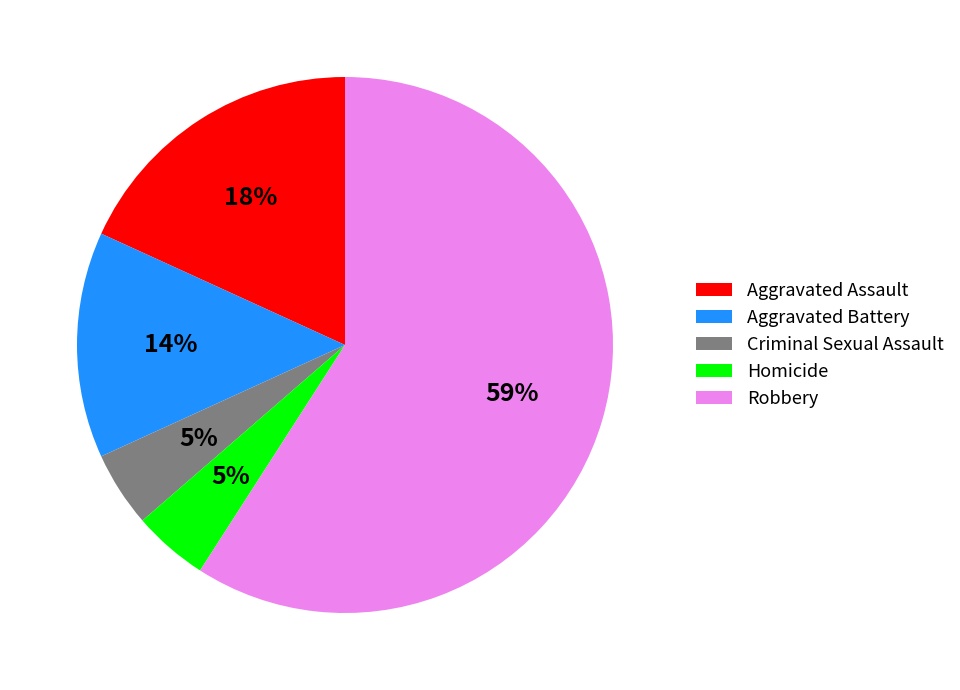

What is the largest slice in the pie chart?

Robbery